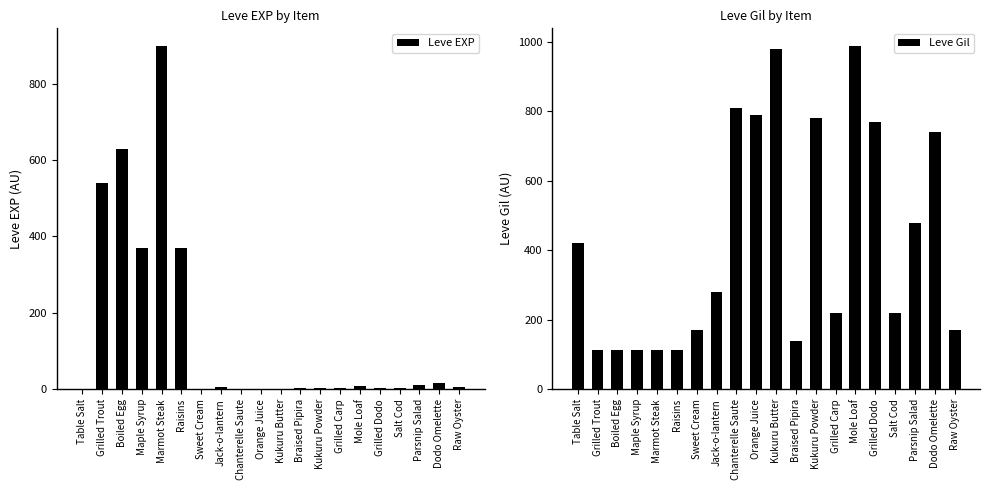

What is the label of the 12th bar from the left?

Braised Pipira